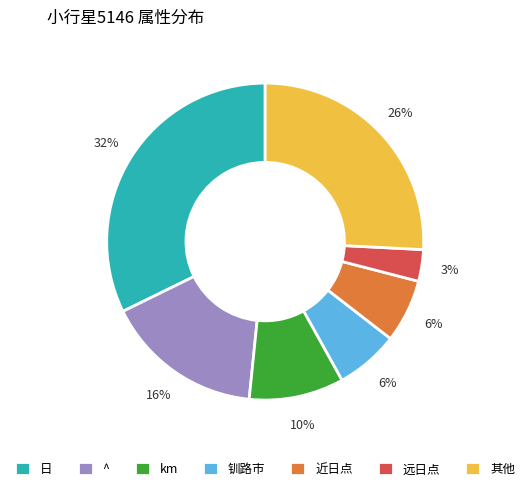

The 近日点 slice represents 1% of the pie. True or false?

False